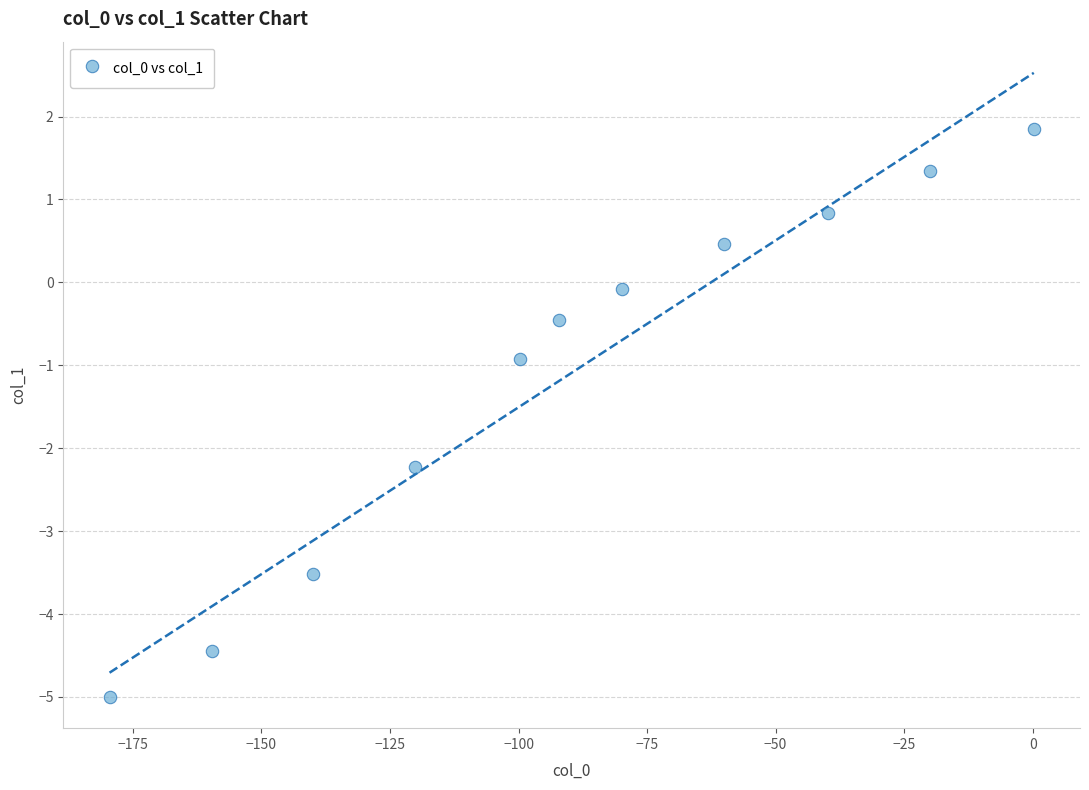

What is the average X value?

-90.1